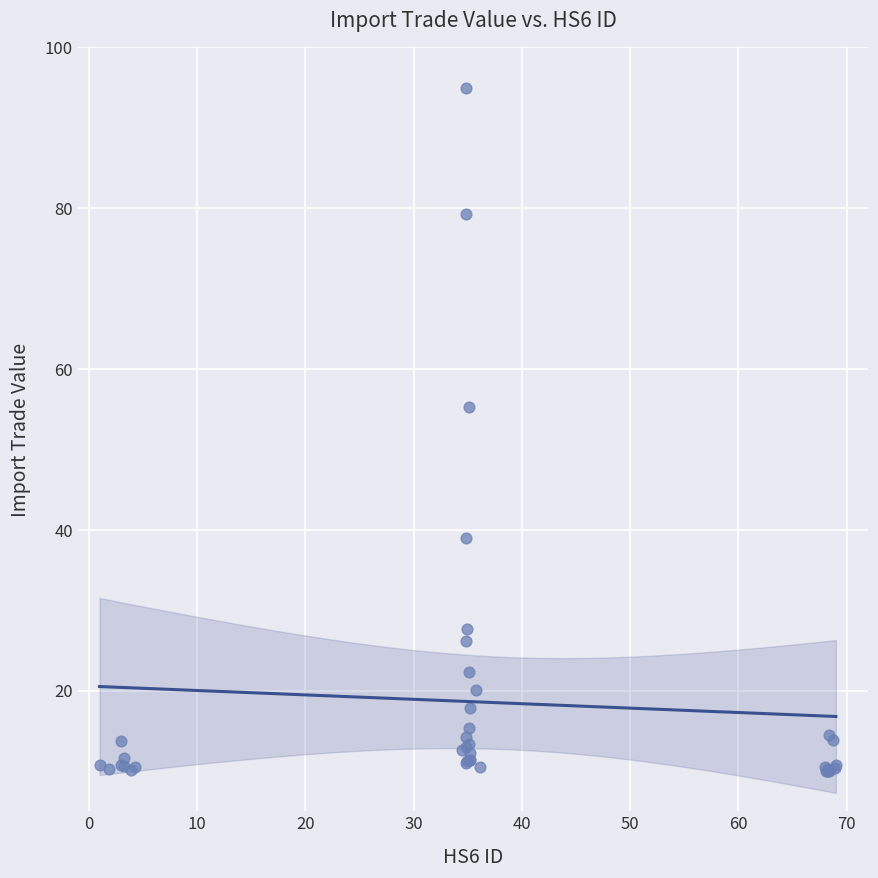

What Y value in the scatter plot is closest to 52?

55.3